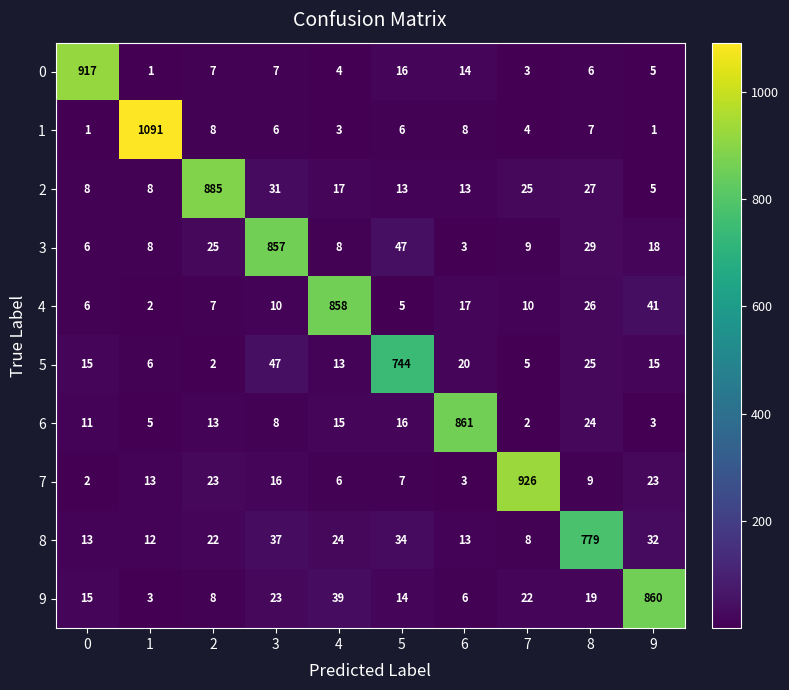

What is the approximate value of 6 at 5?

16